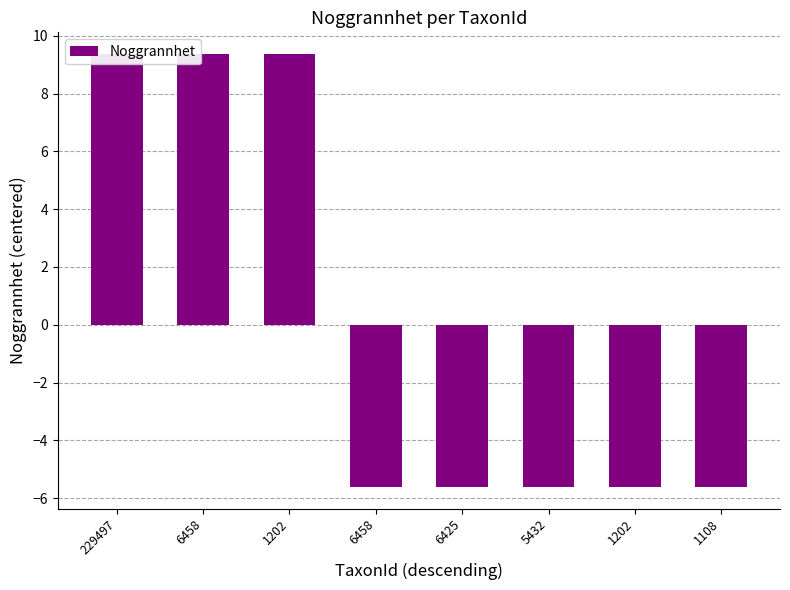

Which has a higher value, 1202 or 5432?

1202